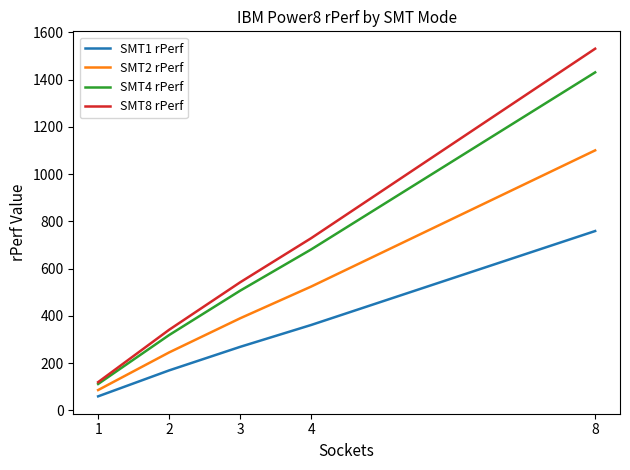

At which category is the sum across all series the highest?

8